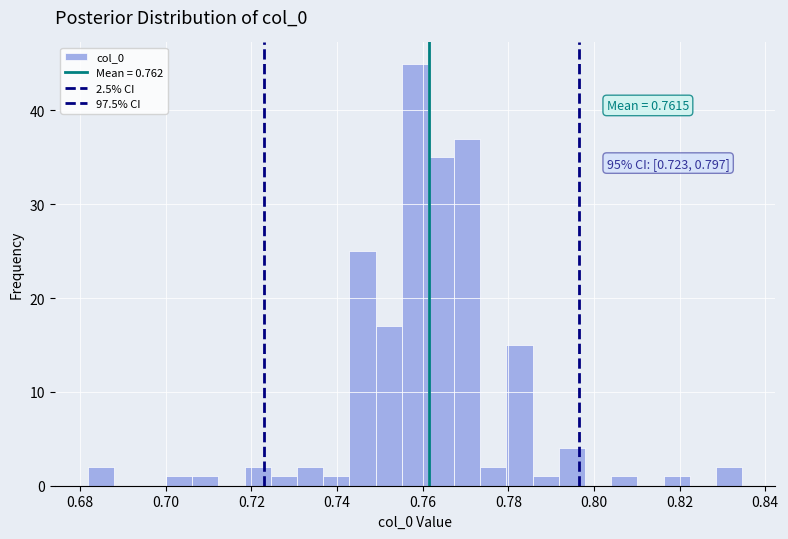

Read against the x-axis, roughly where is the centre of the tallest bar?

0.758